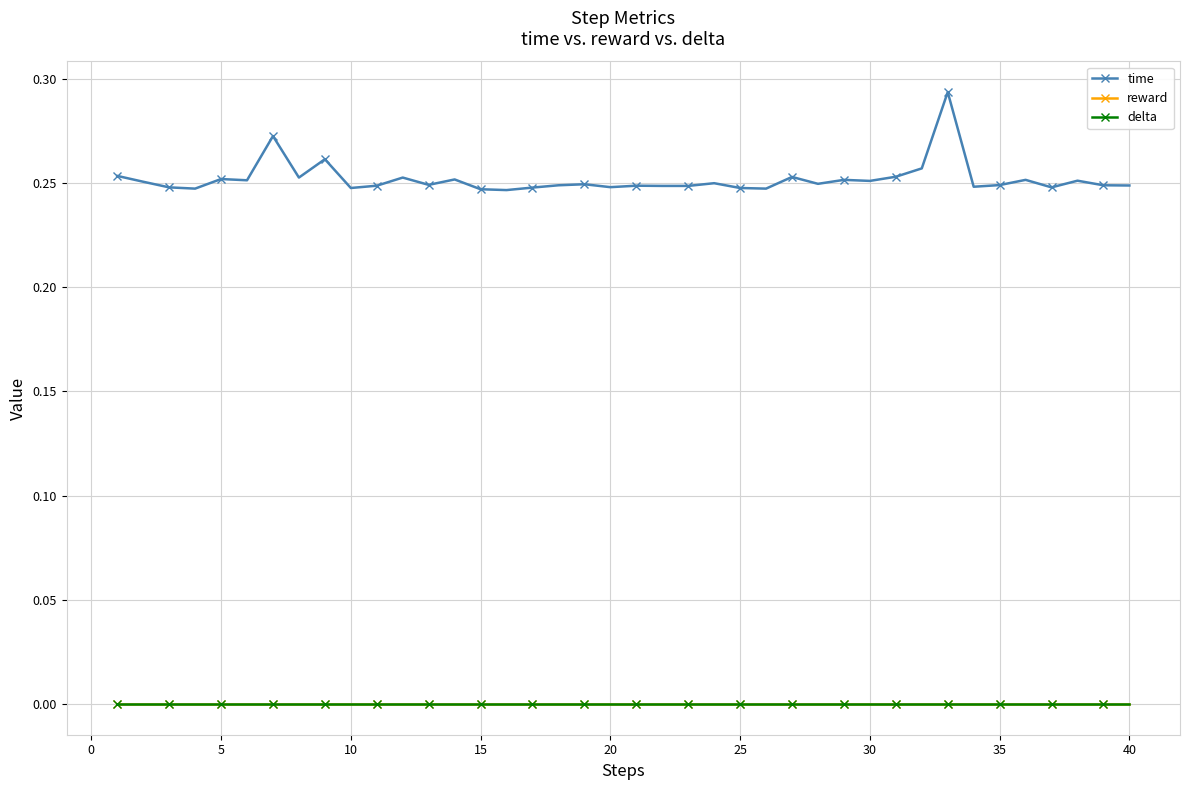

Does the chart have visible grid lines?

Yes